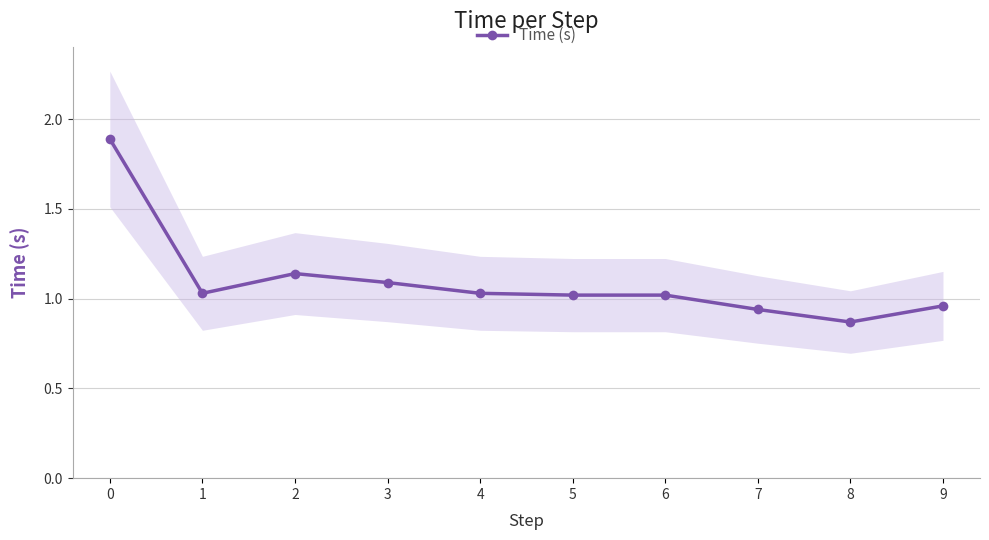

What is the sum of the values at 2 and 3?

2.2